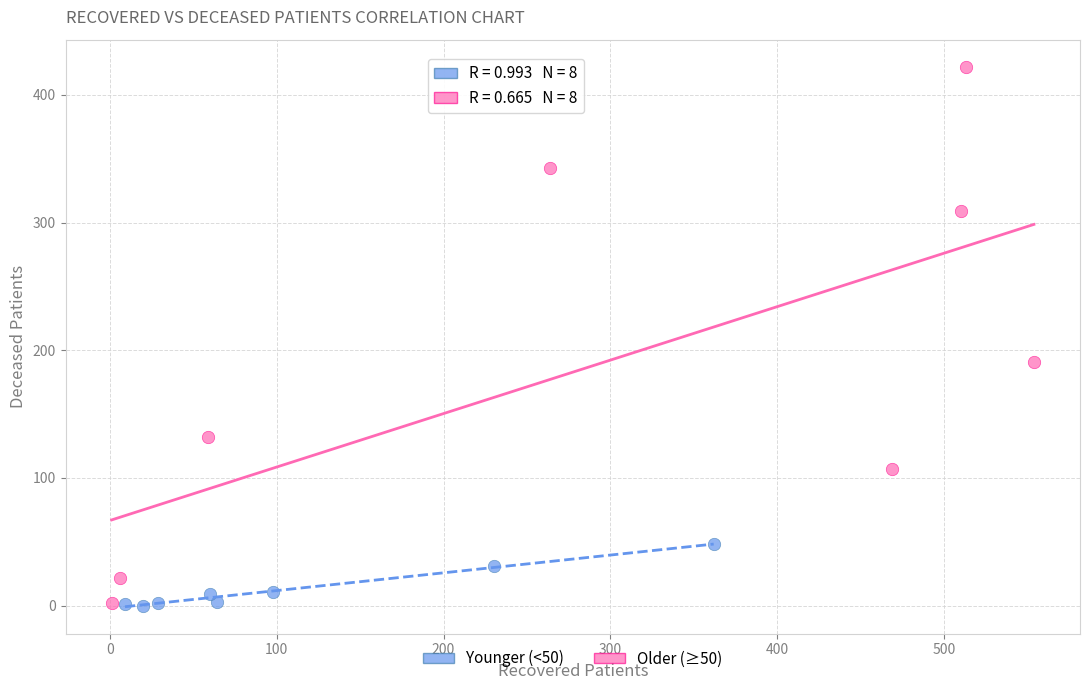

Which series contains the highest Y value?

Older (≥50)